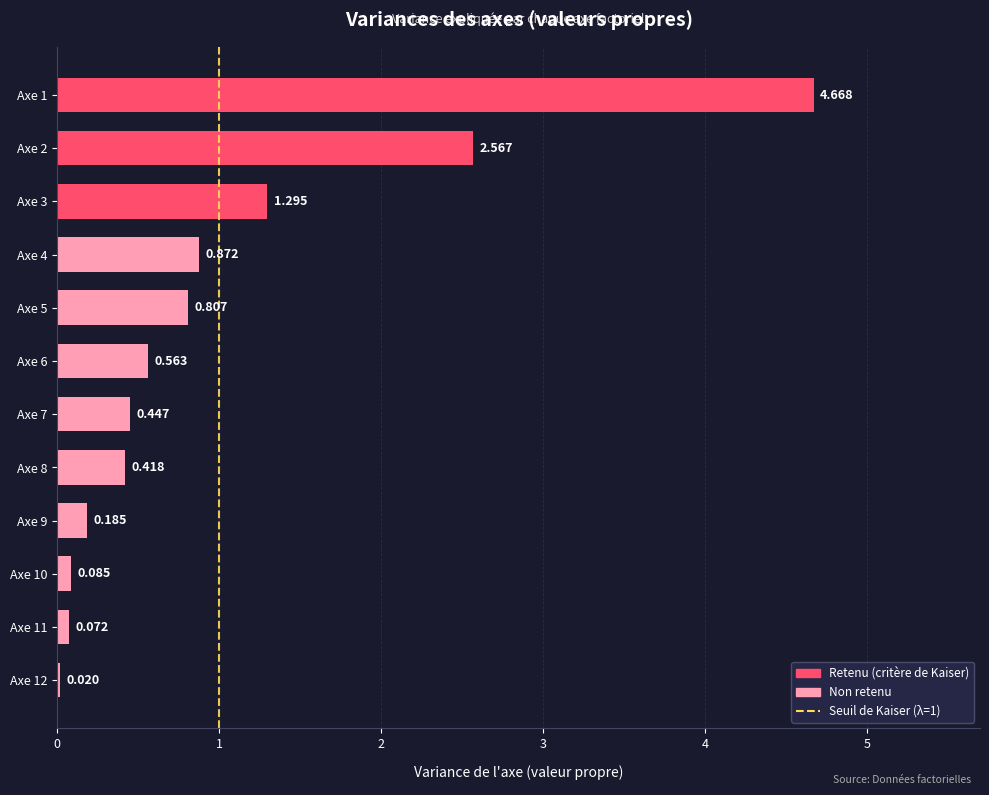

Are the bars horizontal?

Yes